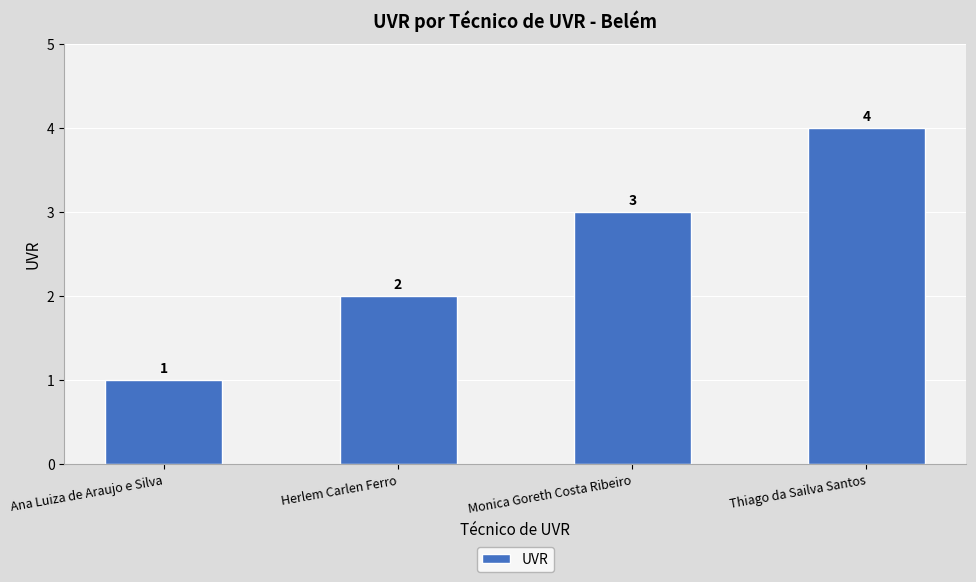

What is the difference between the maximum and minimum values?

3